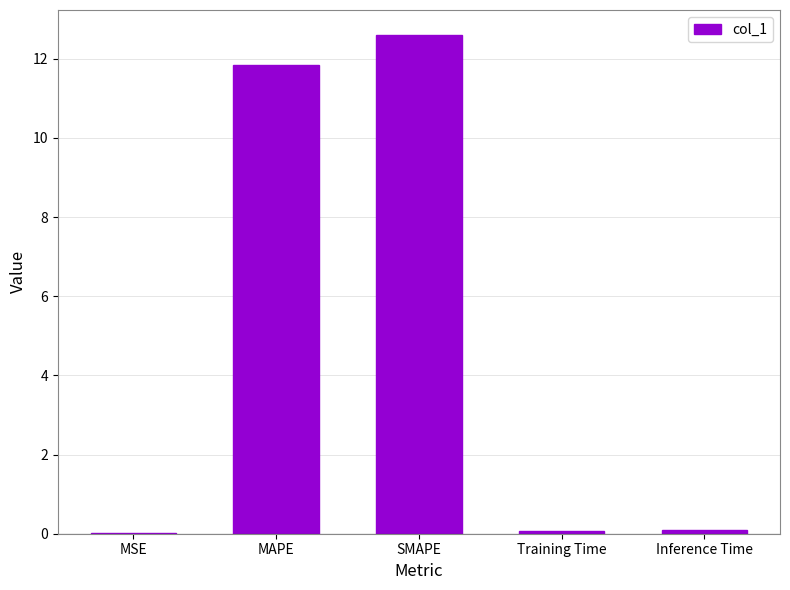

Between SMAPE and Training Time, which is larger?

SMAPE